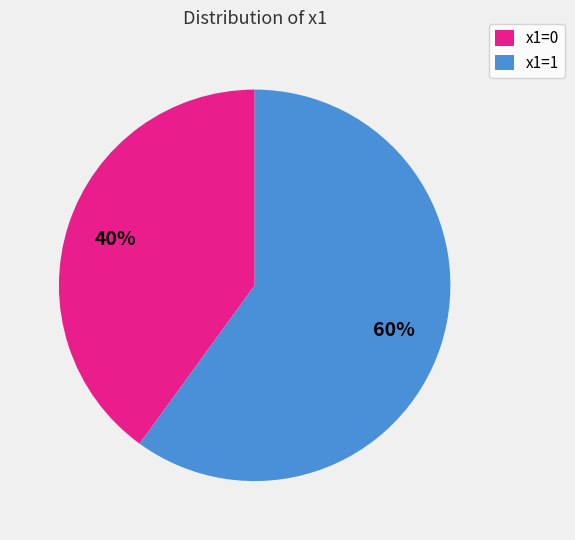

Is there any slice that represents more than half of the pie?

Yes